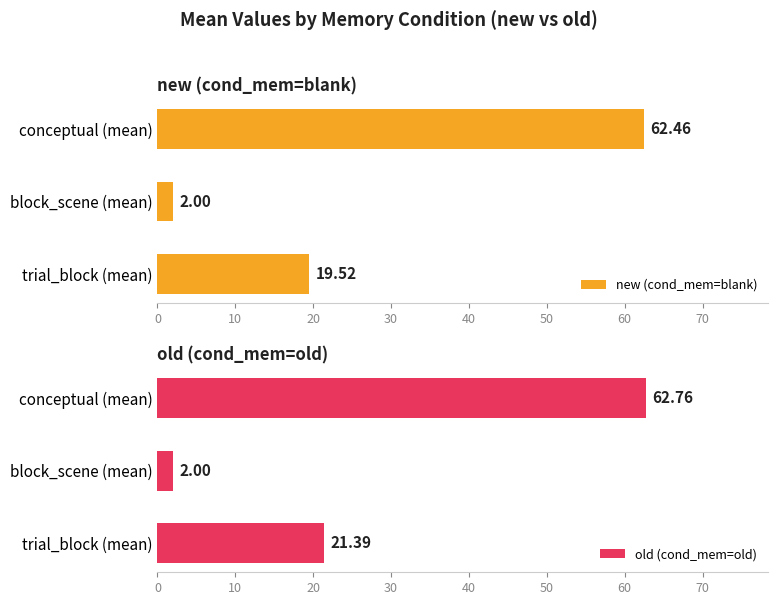

What is the difference between the old (cond_mem=old) values at conceptual (mean) and trial_block (mean)?

41.4